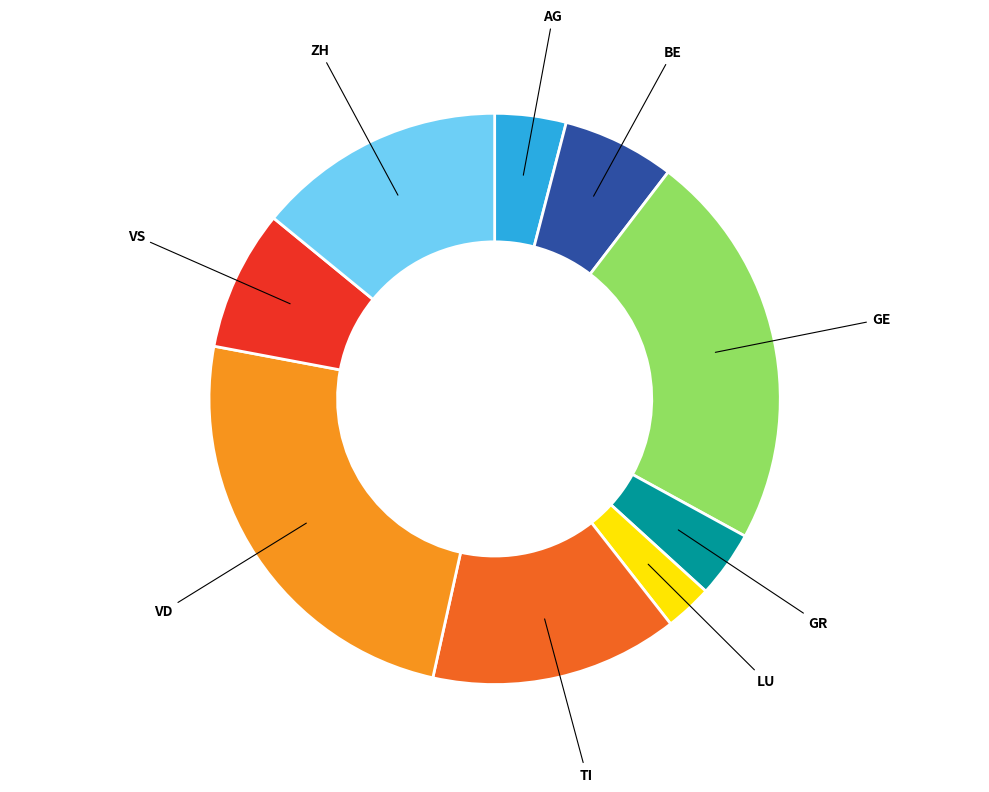

Is there any slice that represents more than half of the pie?

No